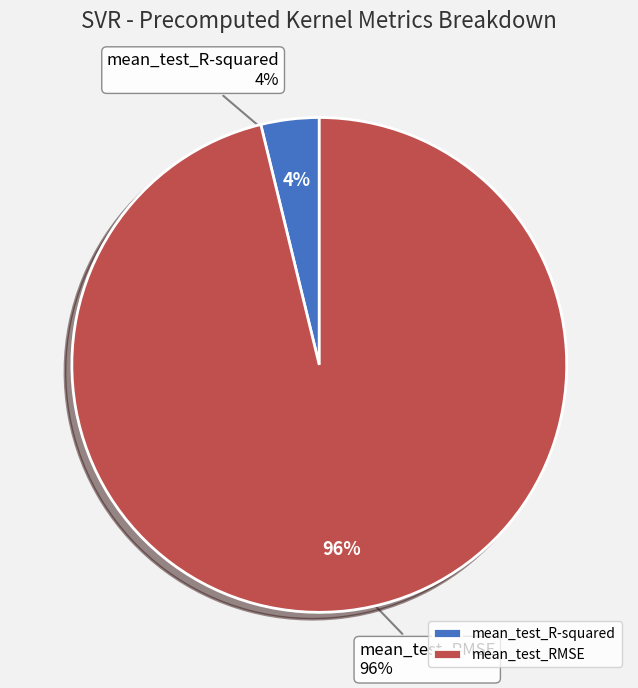

What is the smallest slice in the pie chart?

mean_test_R-squared